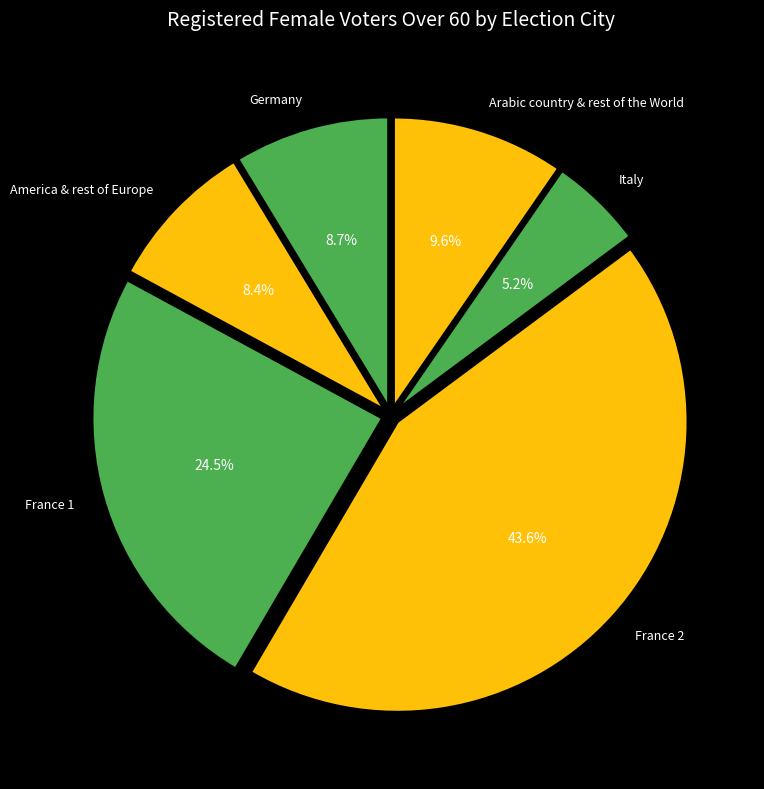

Does any single category account for the majority?

No